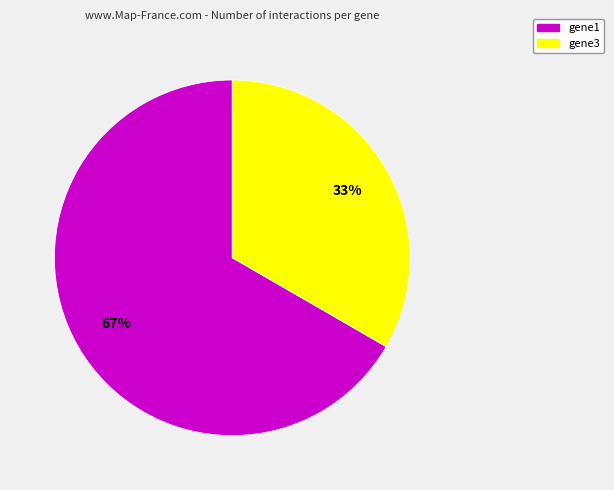

Rank the categories by value from lowest to highest.

gene3, gene1